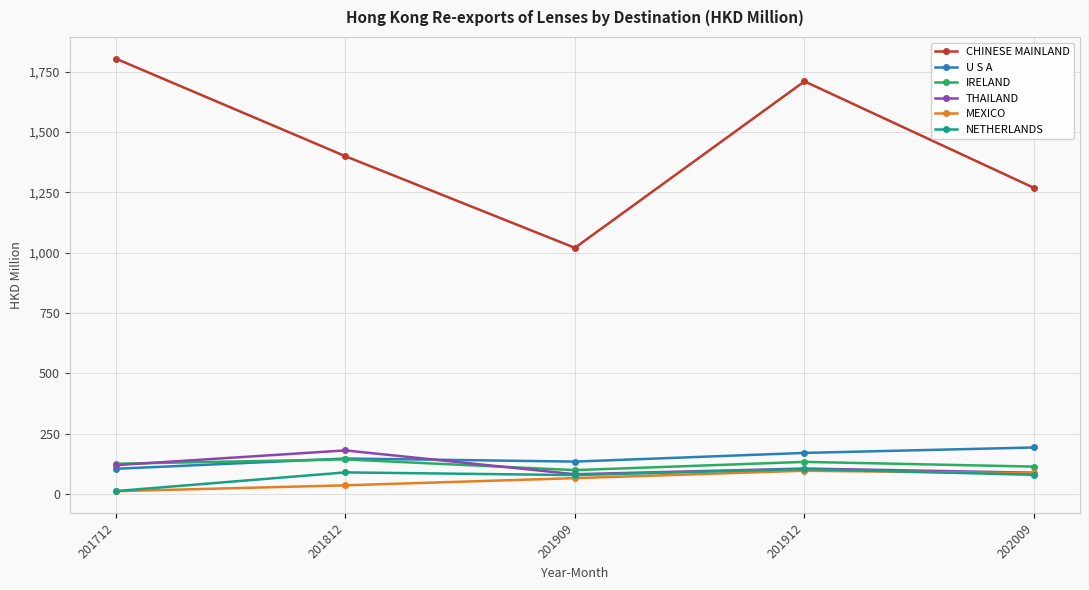

Is this an area chart (filled region under the line)?

No